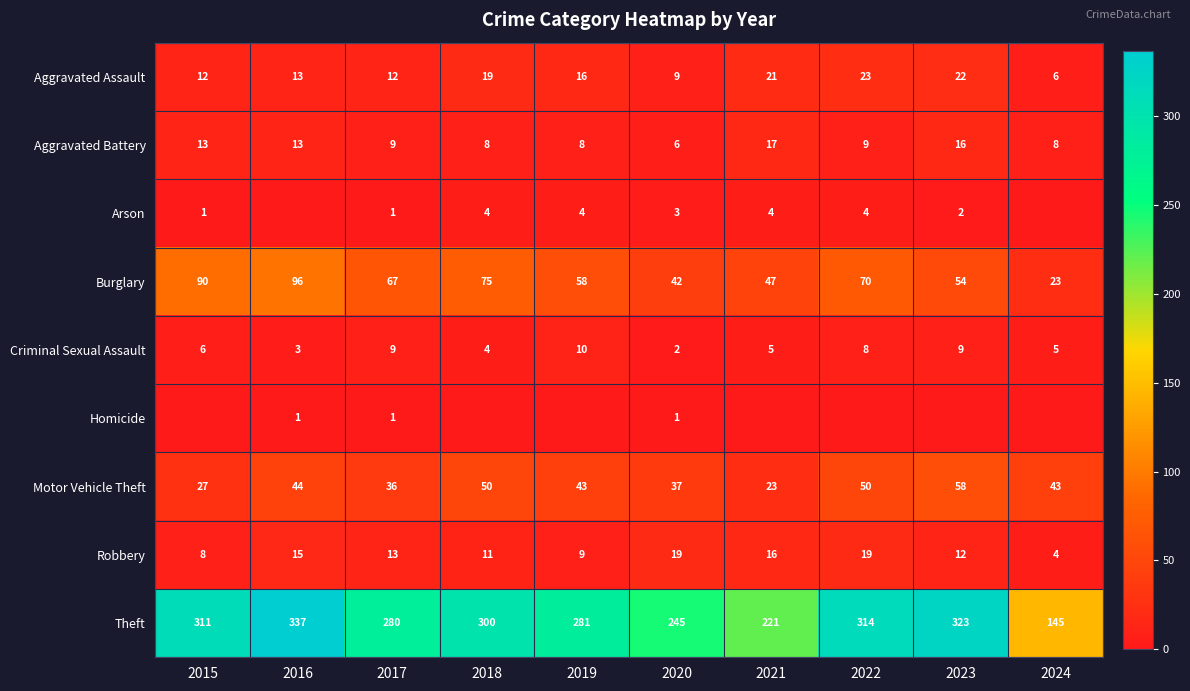

Rank the categories by Theft value from lowest to highest.

2024, 2021, 2020, 2017, 2019, 2018, 2015, 2022, 2023, 2016